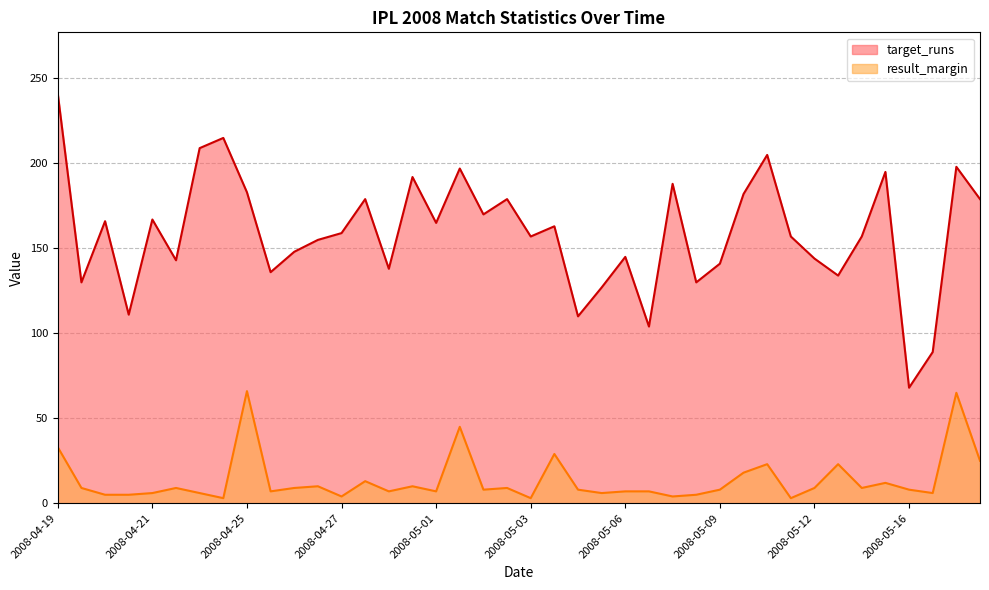

Does the chart have visible grid lines?

Yes